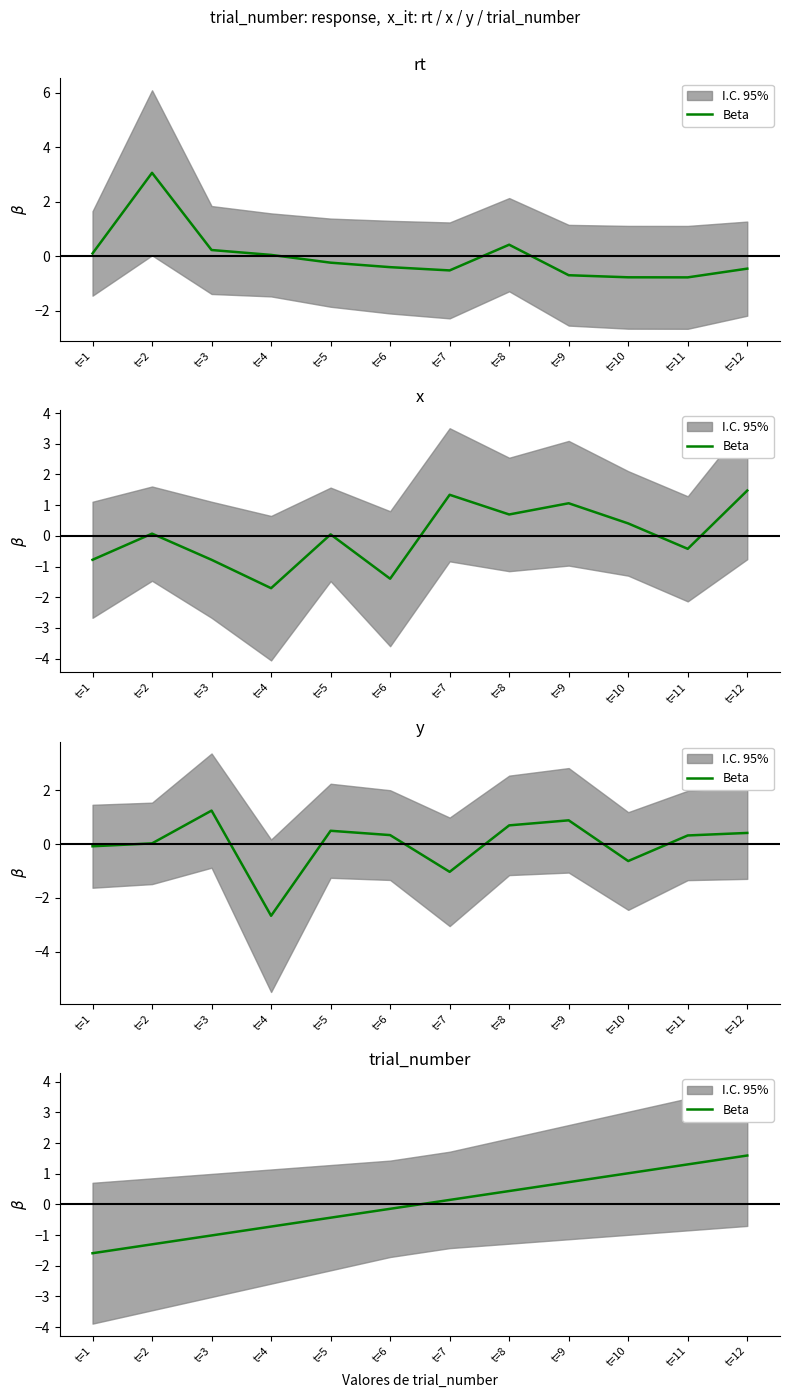

Where does the data first go above 0?

t=7